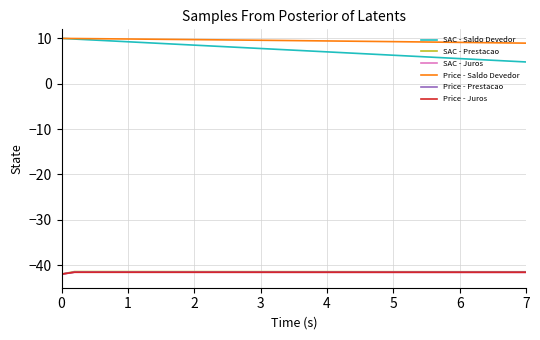

Which series has the largest total across all categories?

Price - Saldo Devedor